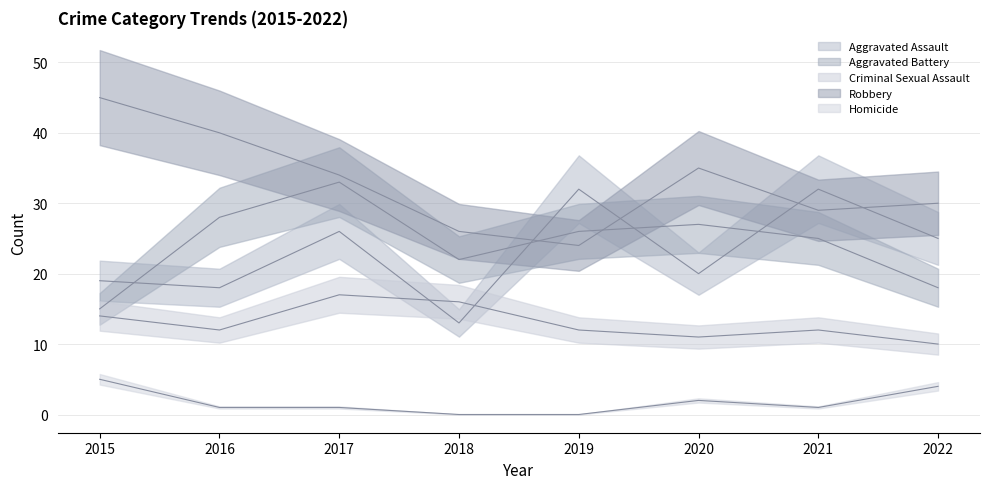

Which series has the widest spread of values?

Robbery